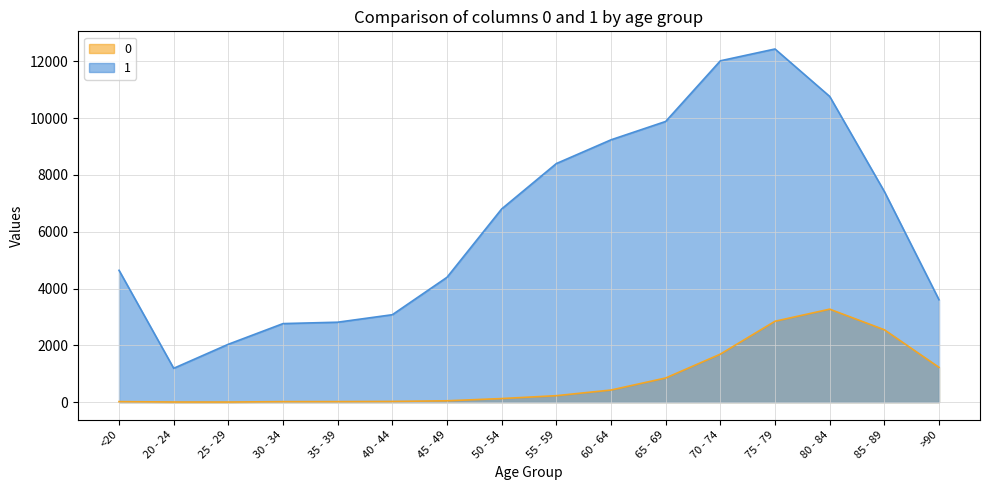

The 1 series shows 9883 at 65 - 69. True or false?

True